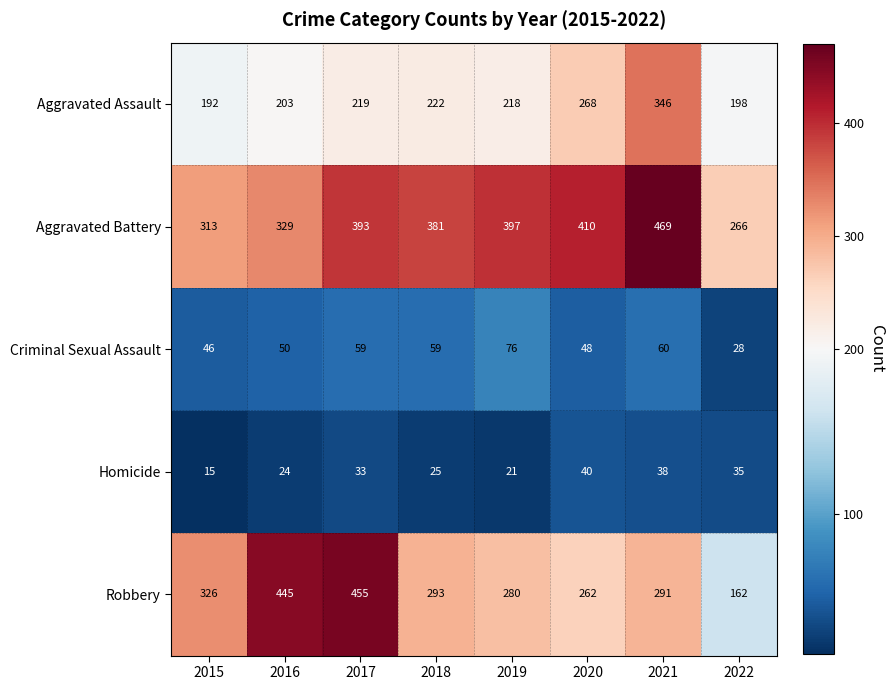

What is the sum of all Aggravated Assault values?

1866